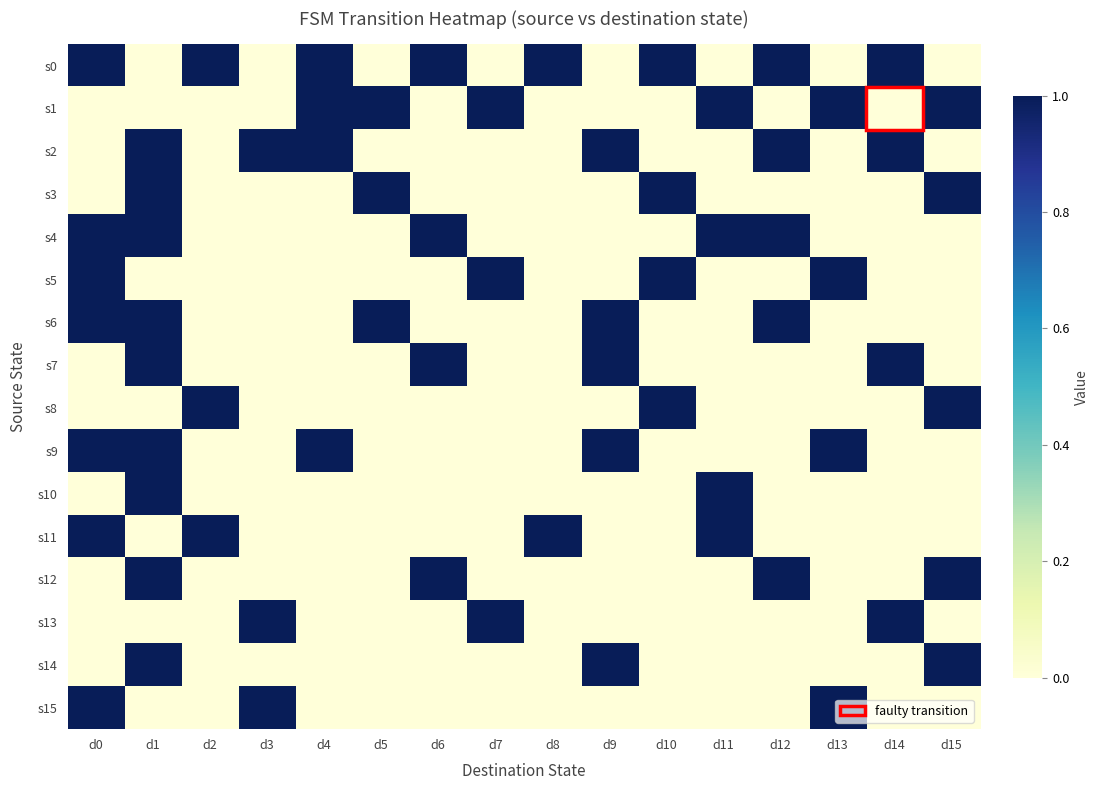

Reading left to right, what are all the values shown in this chart?

s0: d0=1	d1=0	d2=1	d3=0	d4=1	d5=0	d6=1	d7=0	d8=1	d9=0	d10=1	d11=0	d12=1	d13=0	d14=1	d15=0
s1: d0=0	d1=0	d2=0	d3=0	d4=1	d5=1	d6=0	d7=1	d8=0	d9=0	d10=0	d11=1	d12=0	d13=1	d14=0	d15=1
s2: d0=0	d1=1	d2=0	d3=1	d4=1	d5=0	d6=0	d7=0	d8=0	d9=1	d10=0	d11=0	d12=1	d13=0	d14=1	d15=0
s3: d0=0	d1=1	d2=0	d3=0	d4=0	d5=1	d6=0	d7=0	d8=0	d9=0	d10=1	d11=0	d12=0	d13=0	d14=0	d15=1
s4: d0=1	d1=1	d2=0	d3=0	d4=0	d5=0	d6=1	d7=0	d8=0	d9=0	d10=0	d11=1	d12=1	d13=0	d14=0	d15=0
s5: d0=1	d1=0	d2=0	d3=0	d4=0	d5=0	d6=0	d7=1	d8=0	d9=0	d10=1	d11=0	d12=0	d13=1	d14=0	d15=0
s6: d0=1	d1=1	d2=0	d3=0	d4=0	d5=1	d6=0	d7=0	d8=0	d9=1	d10=0	d11=0	d12=1	d13=0	d14=0	d15=0
s7: d0=0	d1=1	d2=0	d3=0	d4=0	d5=0	d6=1	d7=0	d8=0	d9=1	d10=0	d11=0	d12=0	d13=0	d14=1	d15=0
s8: d0=0	d1=0	d2=1	d3=0	d4=0	d5=0	d6=0	d7=0	d8=0	d9=0	d10=1	d11=0	d12=0	d13=0	d14=0	d15=1
s9: d0=1	d1=1	d2=0	d3=0	d4=1	d5=0	d6=0	d7=0	d8=0	d9=1	d10=0	d11=0	d12=0	d13=1	d14=0	d15=0
s10: d0=0	d1=1	d2=0	d3=0	d4=0	d5=0	d6=0	d7=0	d8=0	d9=0	d10=0	d11=1	d12=0	d13=0	d14=0	d15=0
s11: d0=1	d1=0	d2=1	d3=0	d4=0	d5=0	d6=0	d7=0	d8=1	d9=0	d10=0	d11=1	d12=0	d13=0	d14=0	d15=0
s12: d0=0	d1=1	d2=0	d3=0	d4=0	d5=0	d6=1	d7=0	d8=0	d9=0	d10=0	d11=0	d12=1	d13=0	d14=0	d15=1
s13: d0=0	d1=0	d2=0	d3=1	d4=0	d5=0	d6=0	d7=1	d8=0	d9=0	d10=0	d11=0	d12=0	d13=0	d14=1	d15=0
s14: d0=0	d1=1	d2=0	d3=0	d4=0	d5=0	d6=0	d7=0	d8=0	d9=1	d10=0	d11=0	d12=0	d13=0	d14=0	d15=1
s15: d0=1	d1=0	d2=0	d3=1	d4=0	d5=0	d6=0	d7=0	d8=0	d9=0	d10=0	d11=0	d12=0	d13=1	d14=0	d15=0